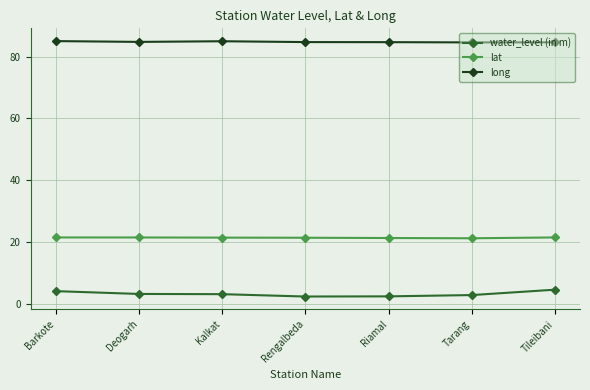

What is the label of the 3rd point from the right?

Riamal